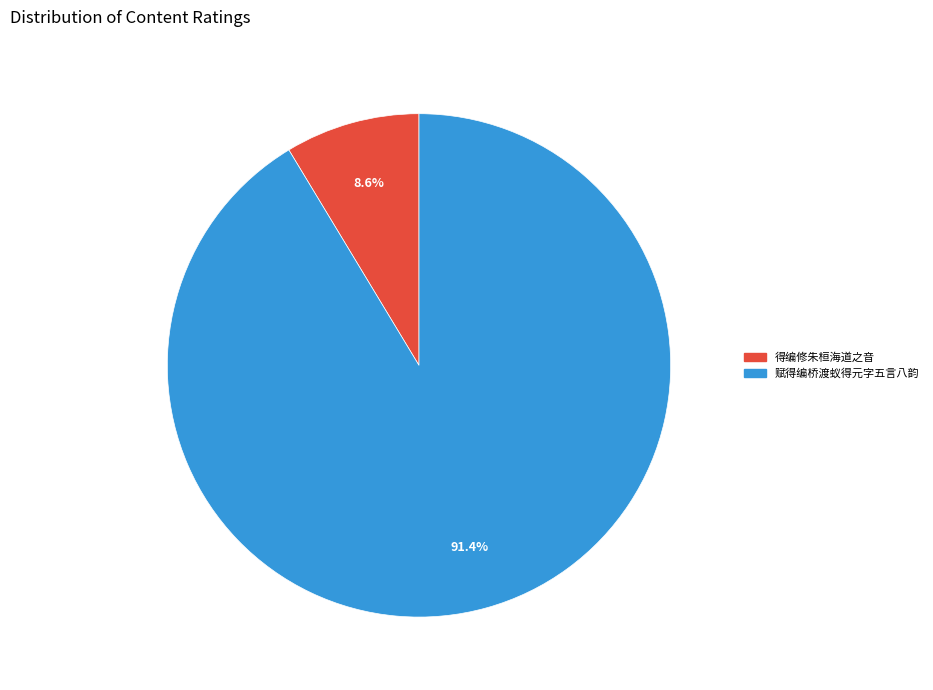

Rank the categories by value from lowest to highest.

得编修朱桓海道之音, 赋得编桥渡蚁得元字五言八韵